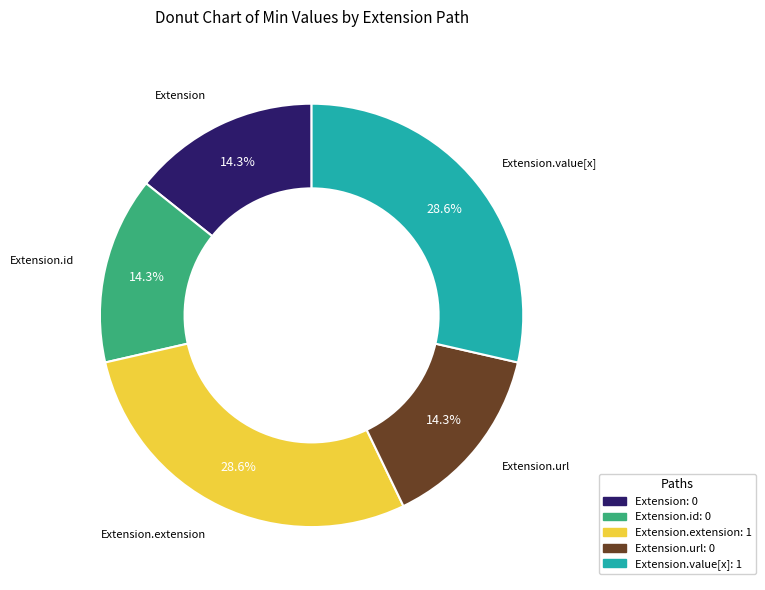

What percentage is NOT represented by Extension.url?

85.7%